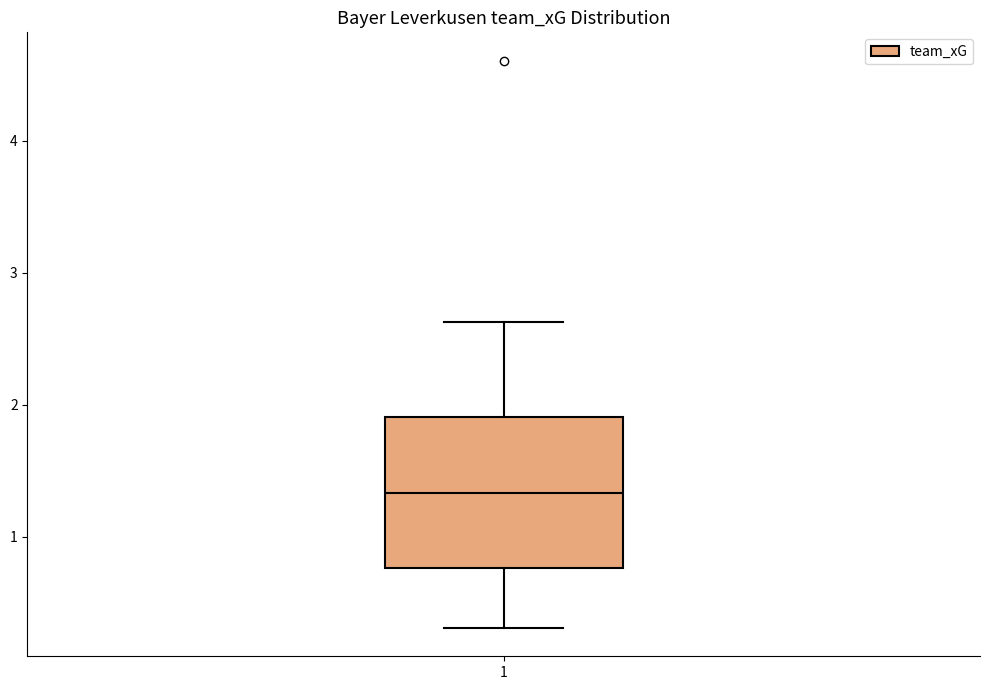

Where does the lower whisker of the box at x = 1 end on the y-axis? The values are not printed on the chart, so give them approximately, as read against the axis.

0.3